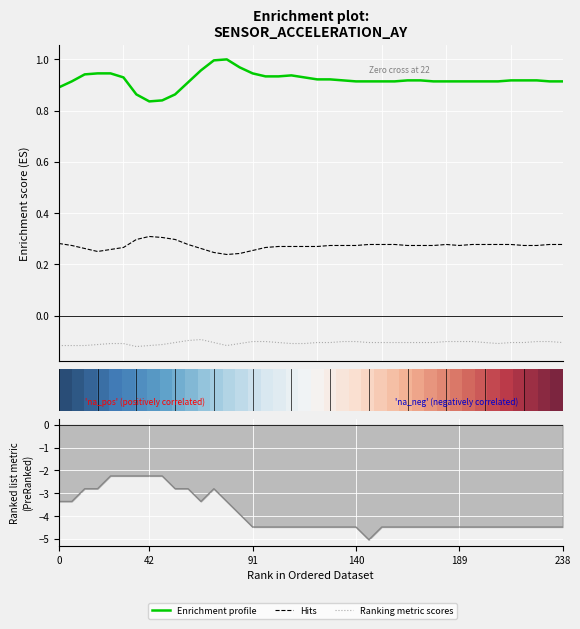

The Ax (Hits) series shows 0.2 at 14. True or false?

True